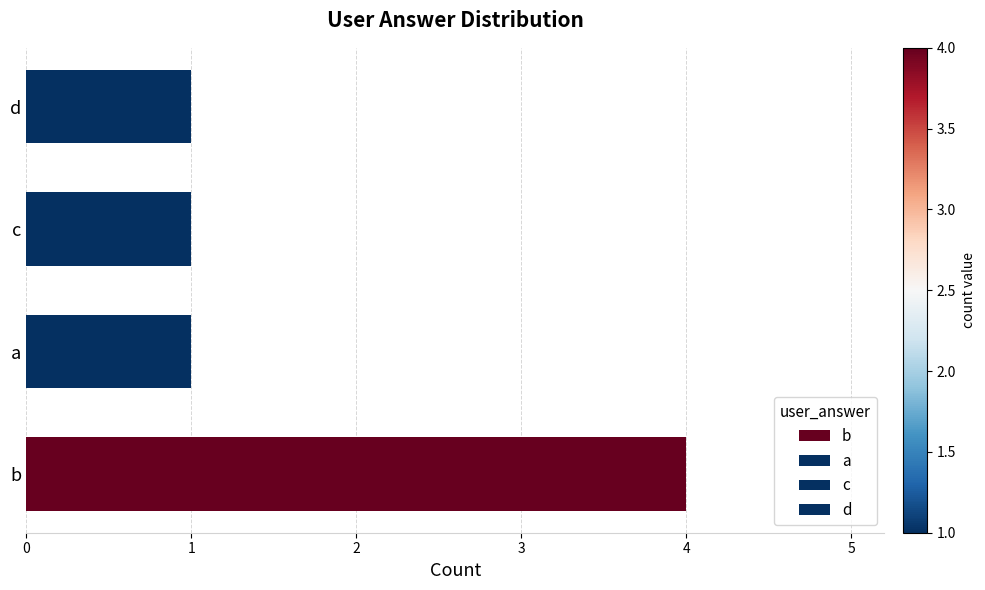

What is the approximate value at b?

4